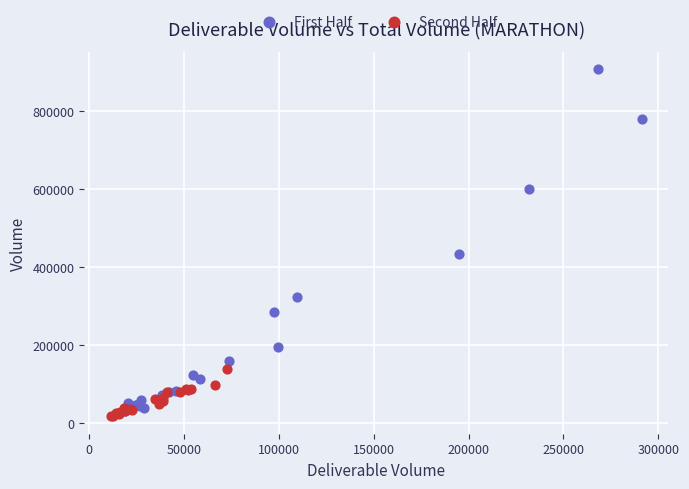

Which series has the widest spread of Y values?

First Half